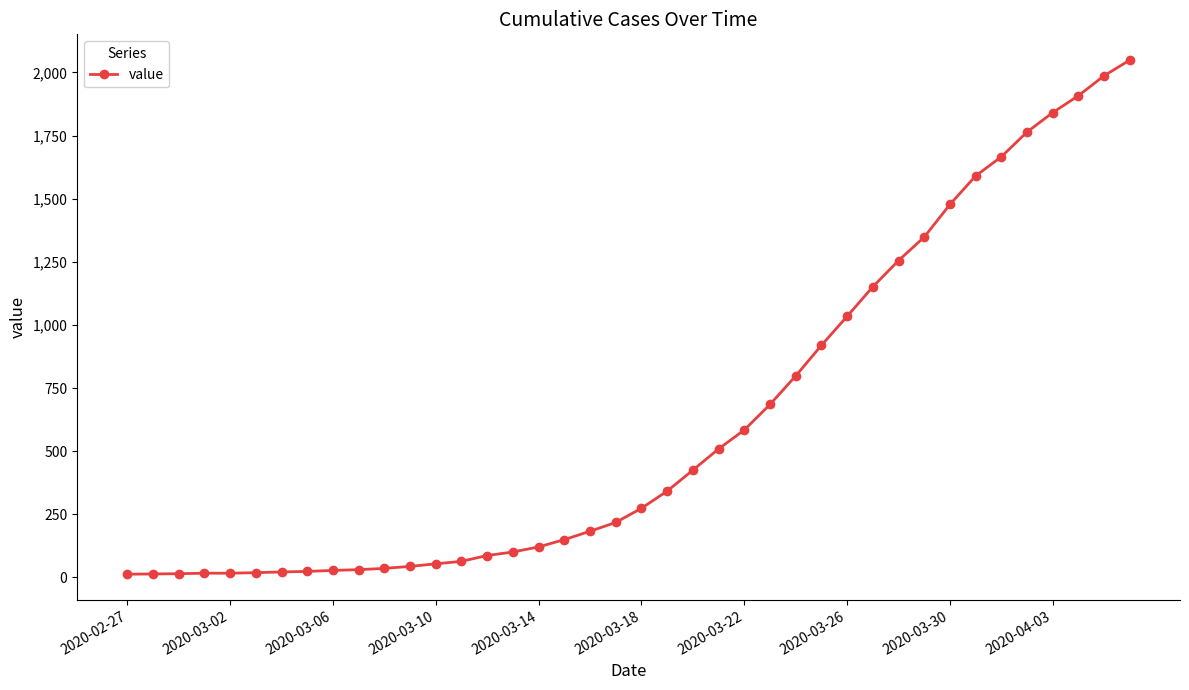

What is the difference between the second highest and minimum values?

1974